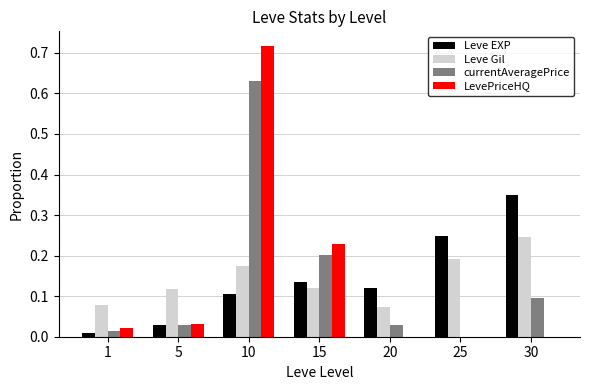

Which category has the highest value across all series?

10